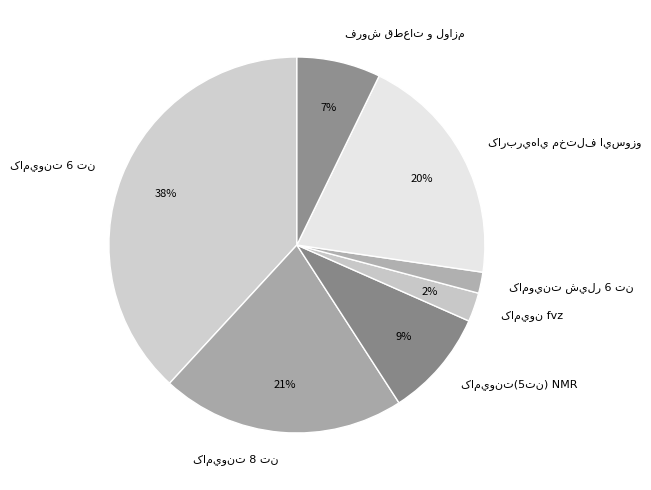

Does any single category account for the majority?

No